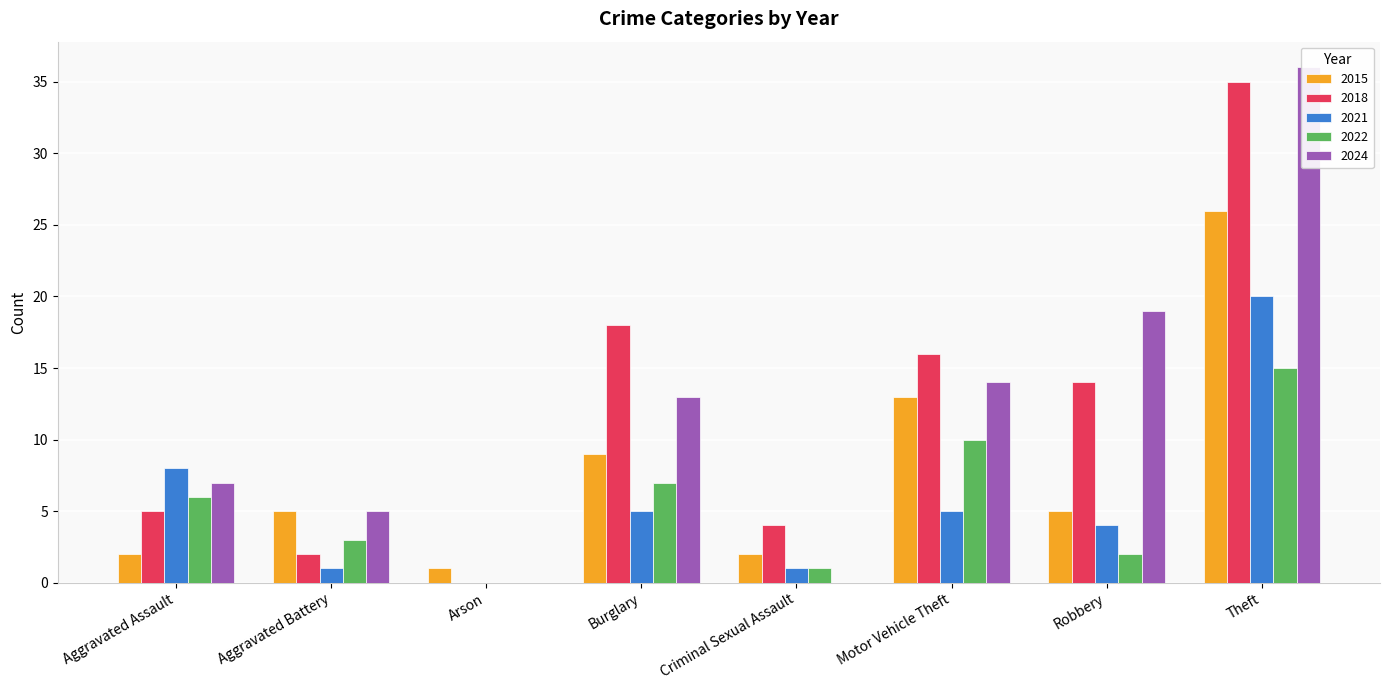

List the series in order of their peak value, lowest first.

2022, 2021, 2015, 2018, 2024